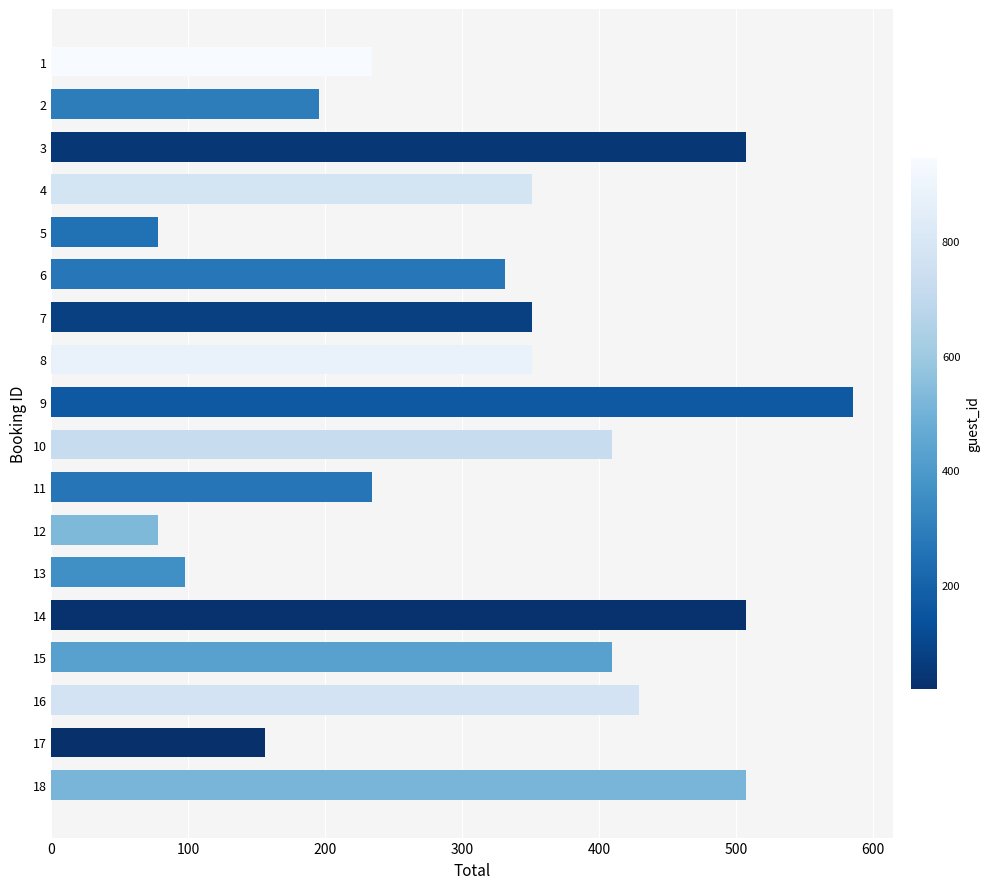

The chart shows a value of 127.8 at 13. True or false?

False